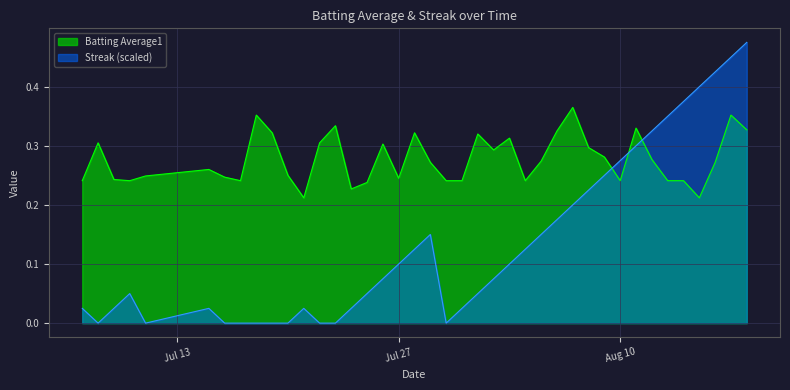

True or false: Streak and Batting Average1 intersect in this chart.

True